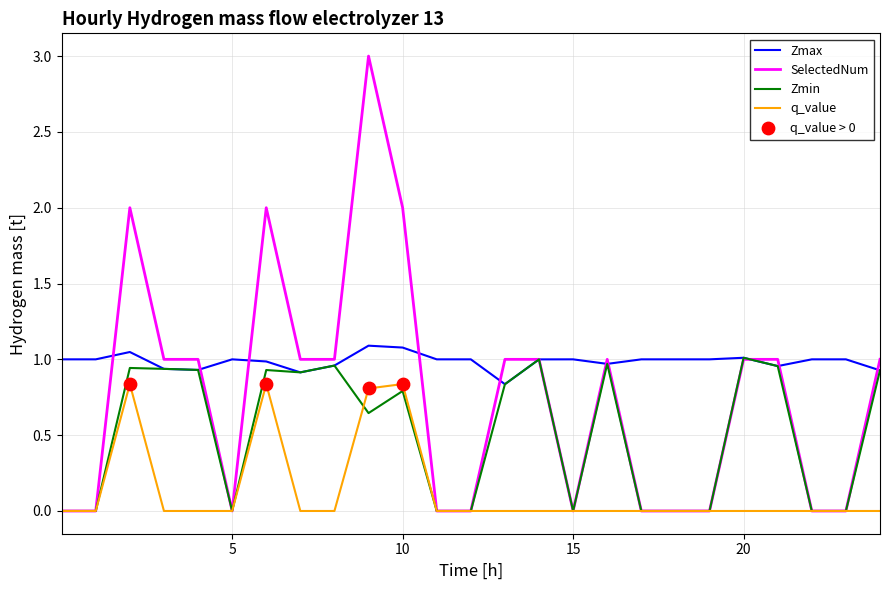

Which series has the largest total across all categories?

Zmax